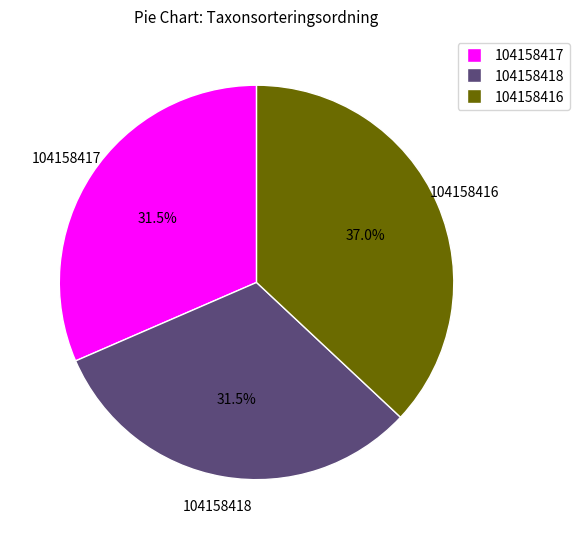

What is the ratio of the value at 104158418 to the value at 104158417?

1.0